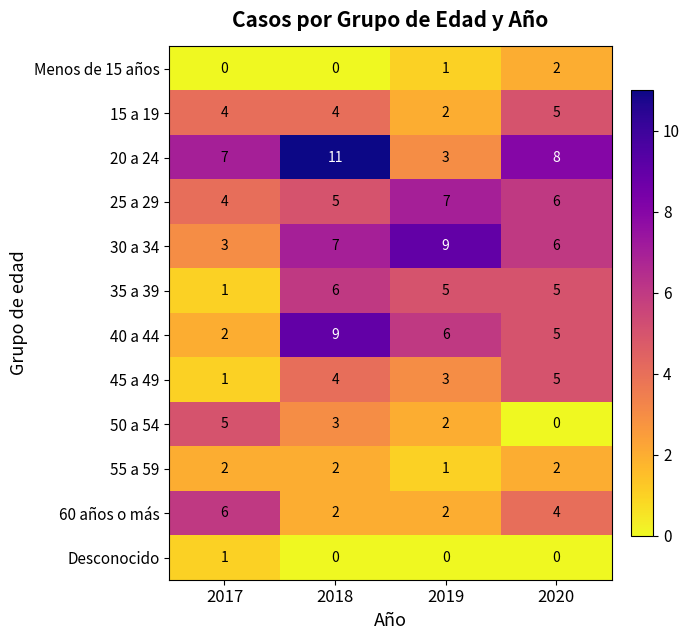

Where is 35 a 39 nearest to the value 3?

2017